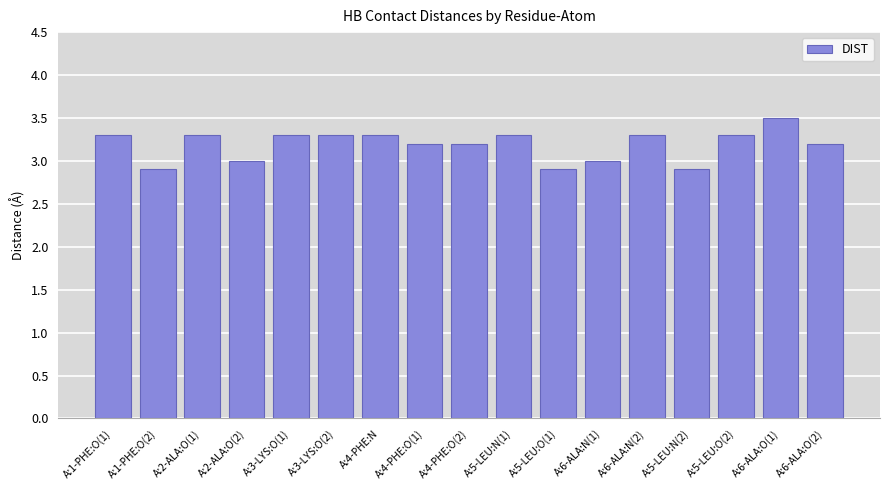

What is the ratio of the value at A:6-ALA:N(2) to the value at A:5-LEU:O(1)?

1.1